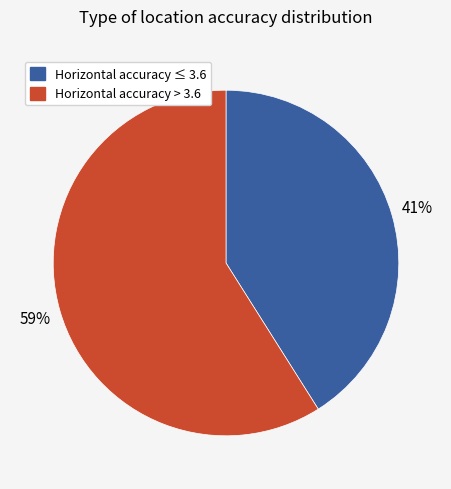

Which has a higher value, Horizontal accuracy > 3.6 or Horizontal accuracy ≤ 3.6?

Horizontal accuracy > 3.6